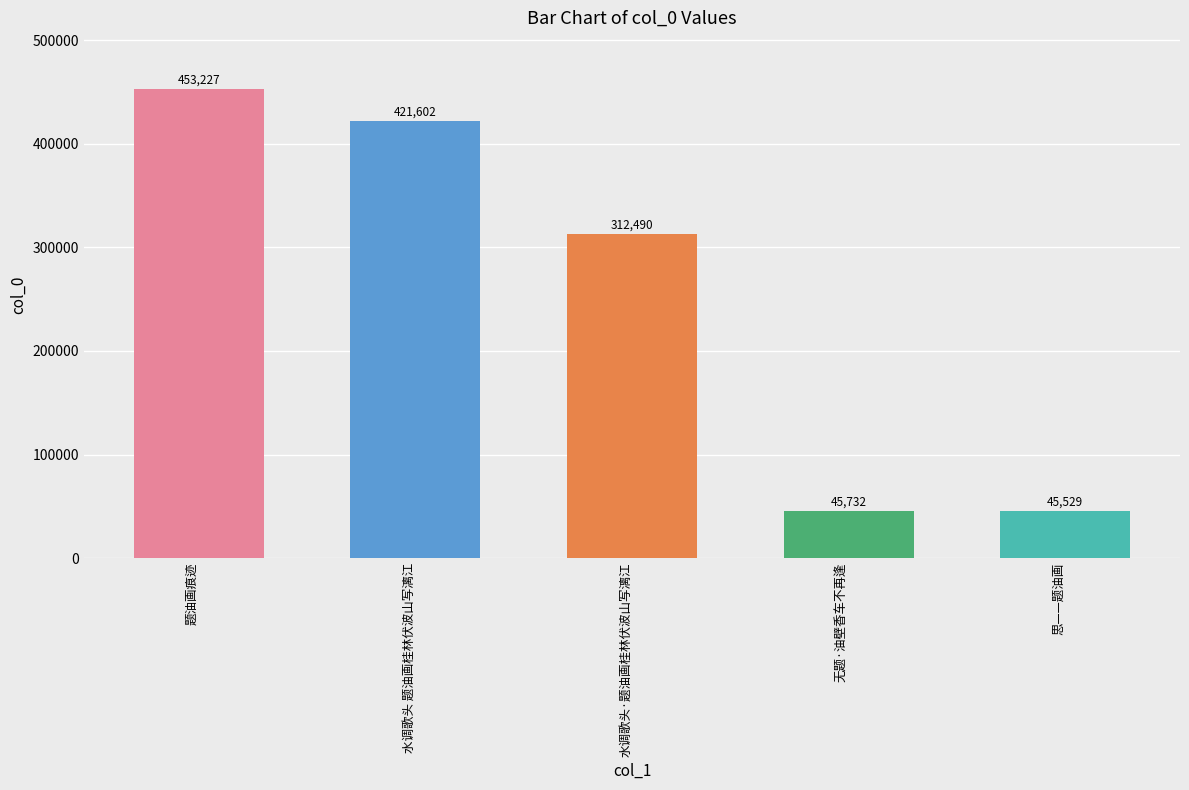

How many distinct data groups are displayed?

1